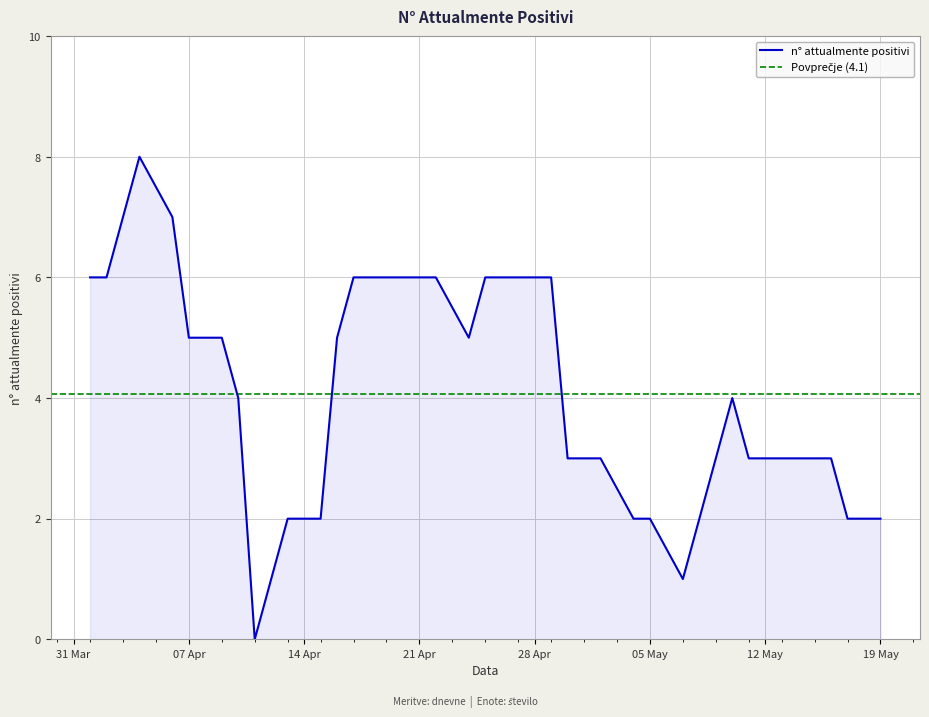

What is the sum of the values at 2020-04-28 and 2020-04-18?

12